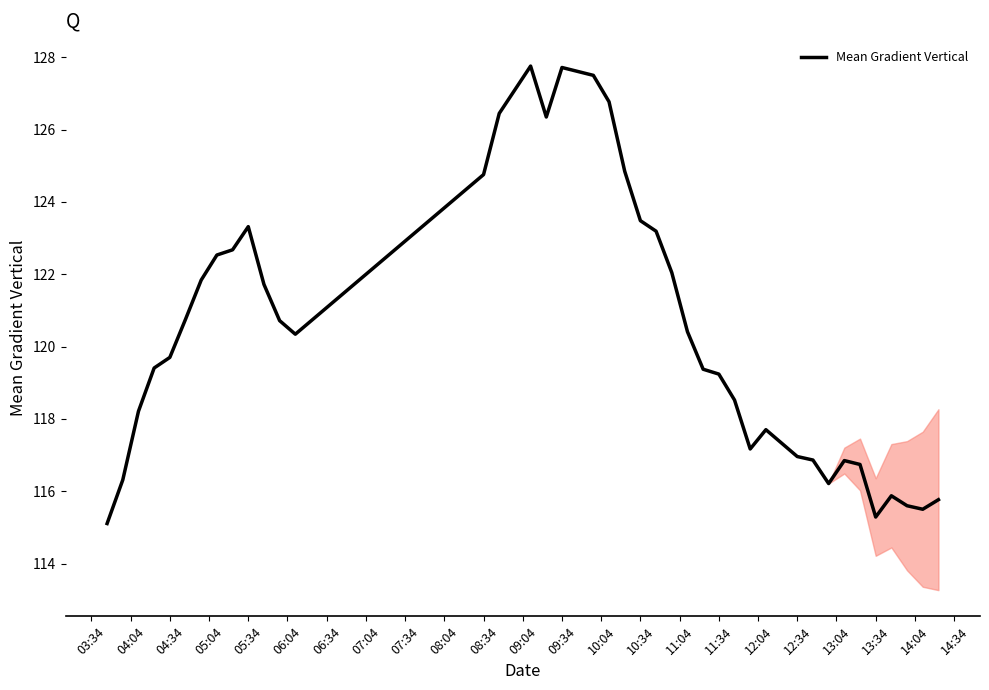

Does the chart display data point markers on the line(s)?

No